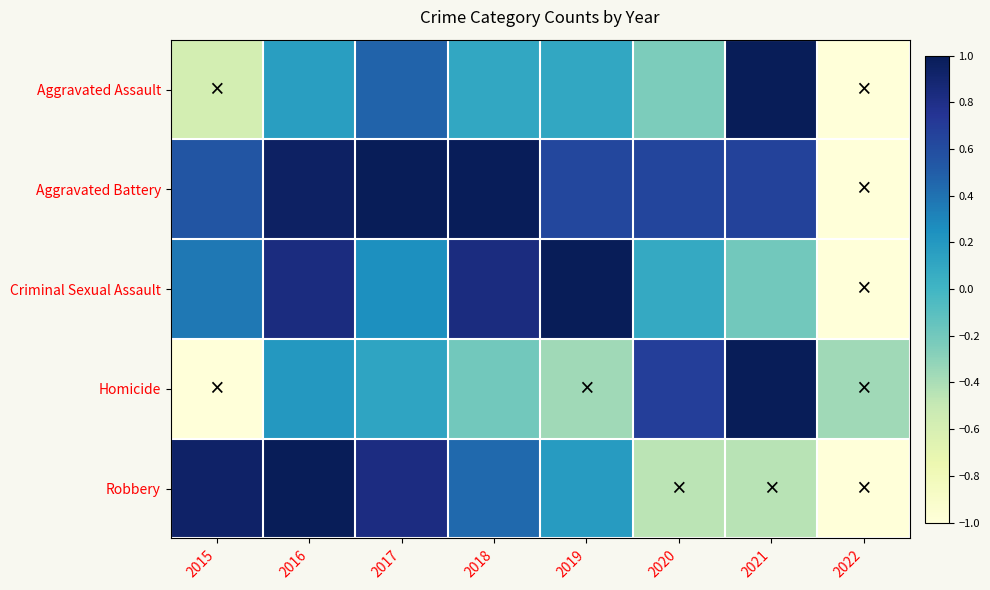

Which has a higher value, 2015 or 2018?

2018